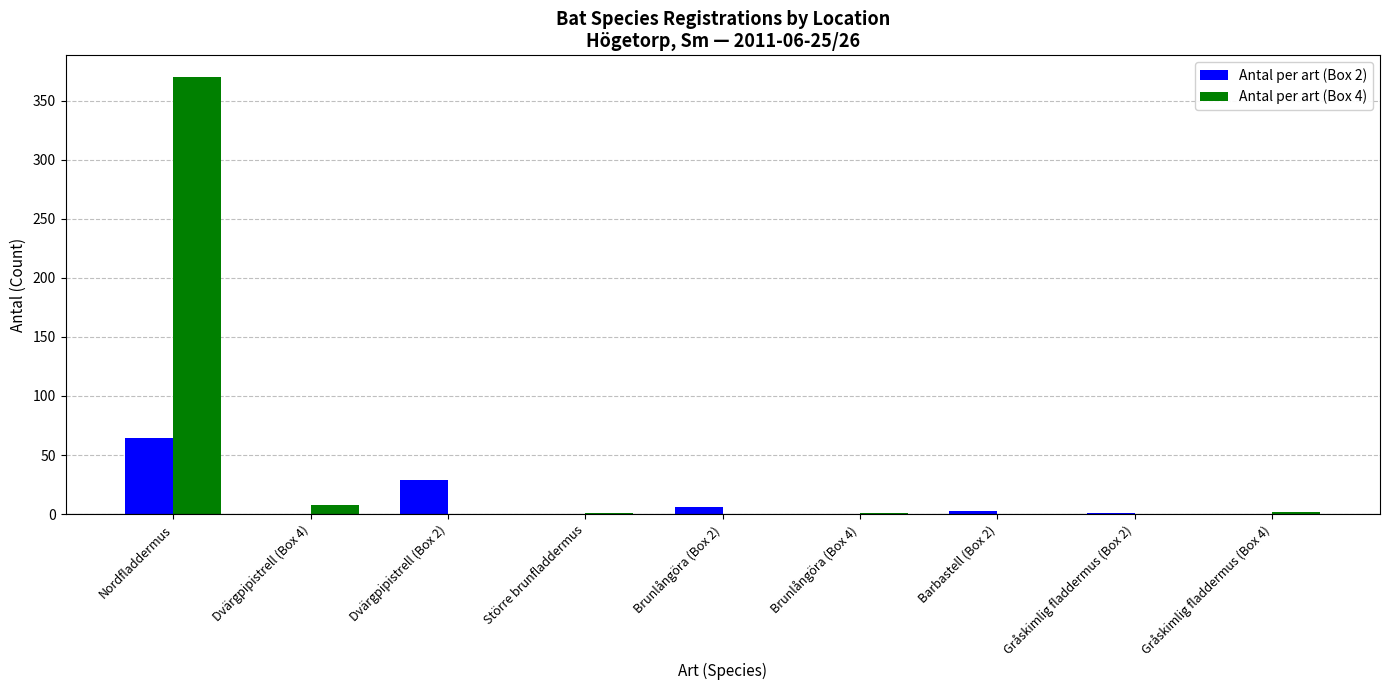

What is the greatest value displayed?

370